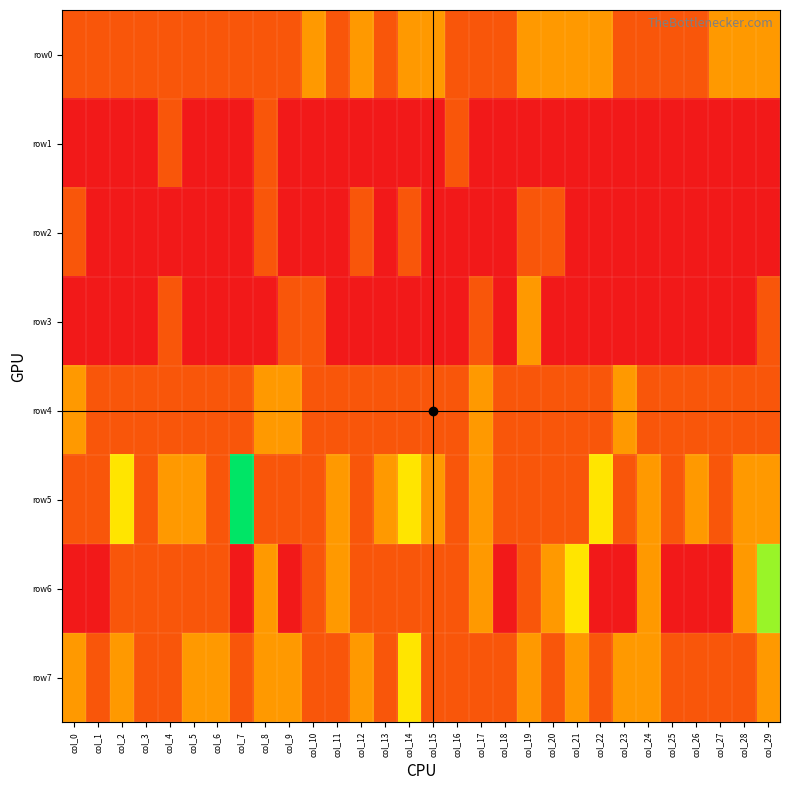

Count the number of data series in this chart.

8